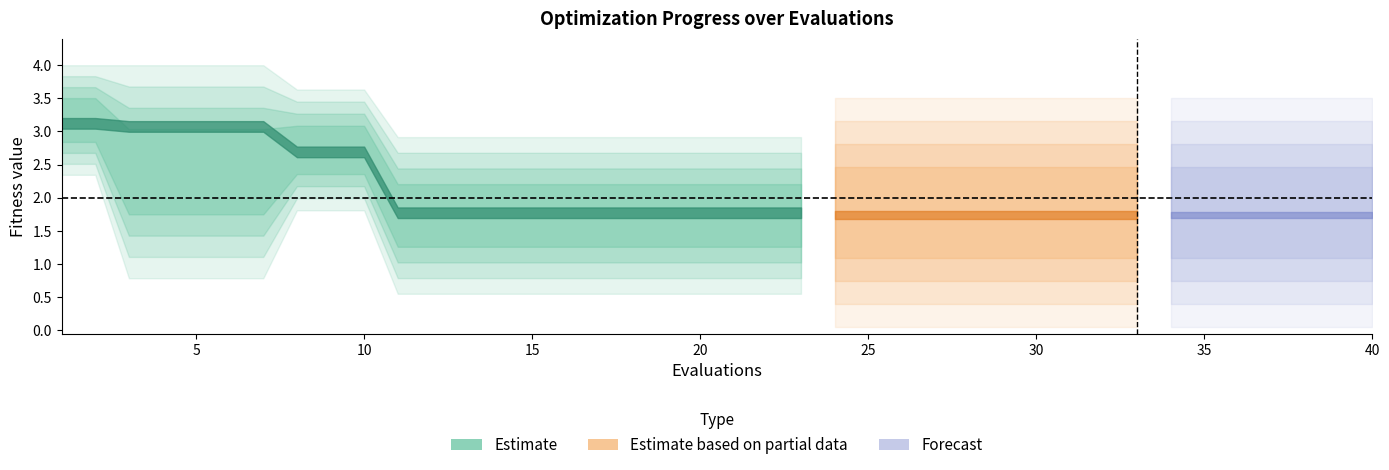

Where is best nearest to the value 1?

2